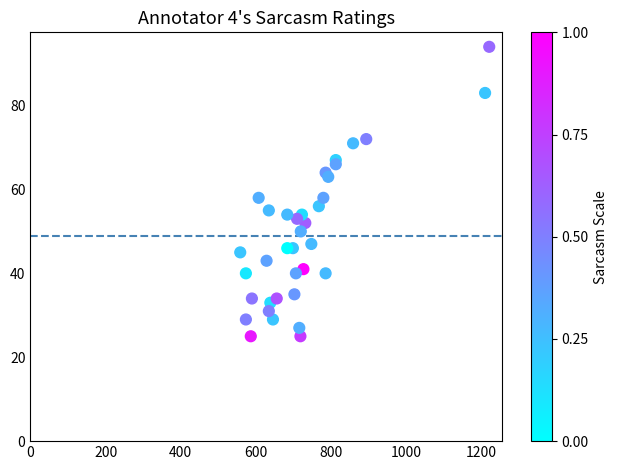

What is the range of Y values (max minus min)?

69